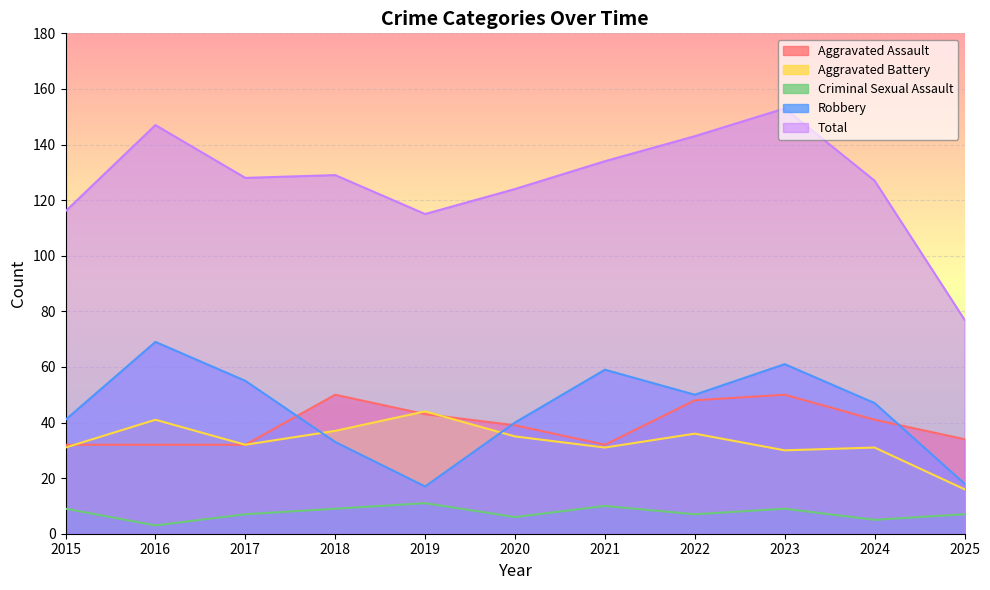

At which category does Robbery reach its first local valley?

2019